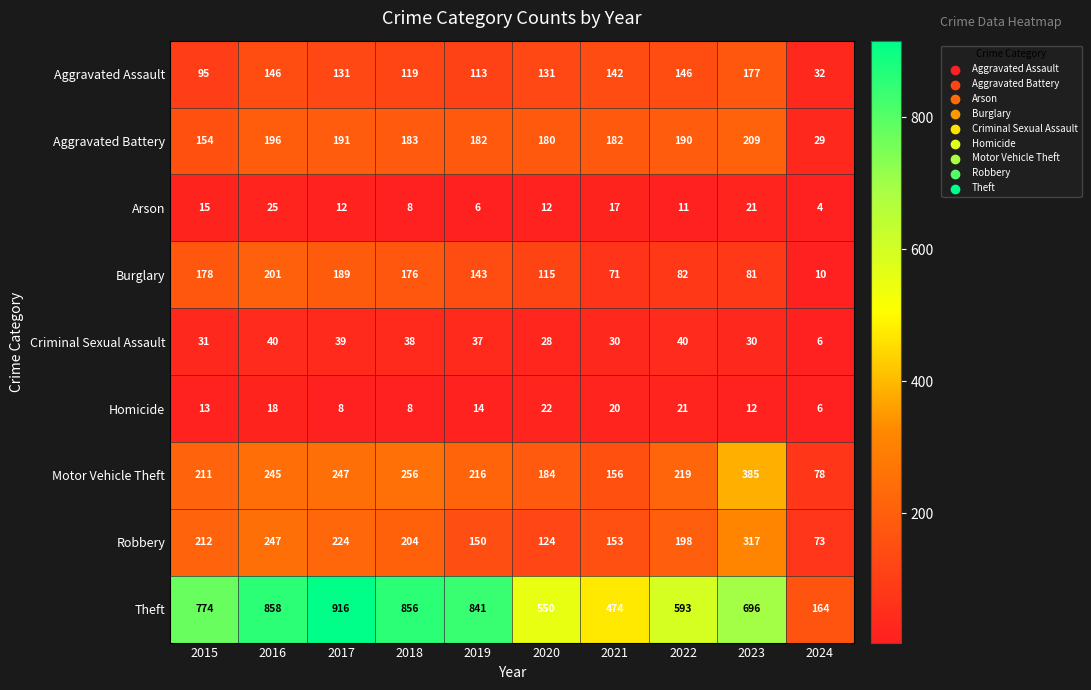

At which category is the sum across all series the highest?

2016